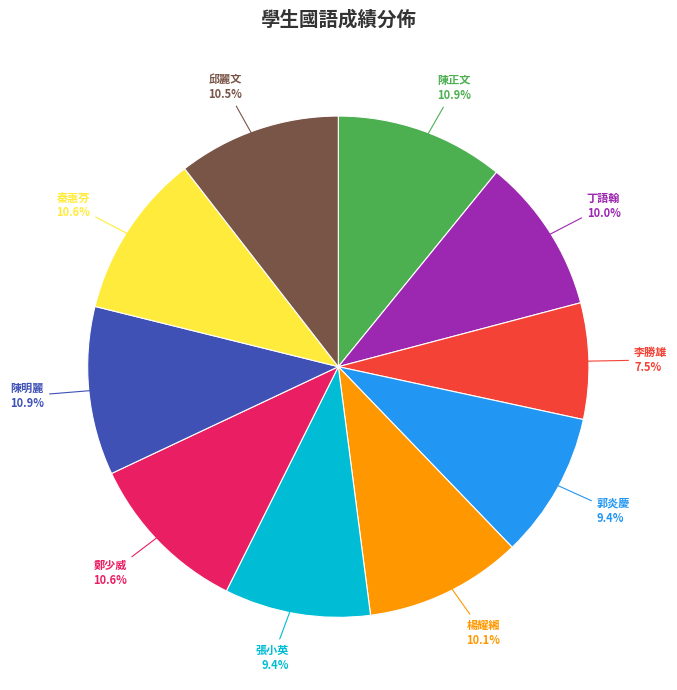

Combined, what portion of the pie is 陳明麗 and 張小英?

20.3%